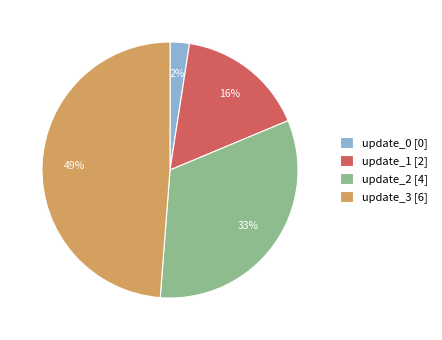

Do update_1 [2] and update_2 [4] together represent more than half of the pie?

No